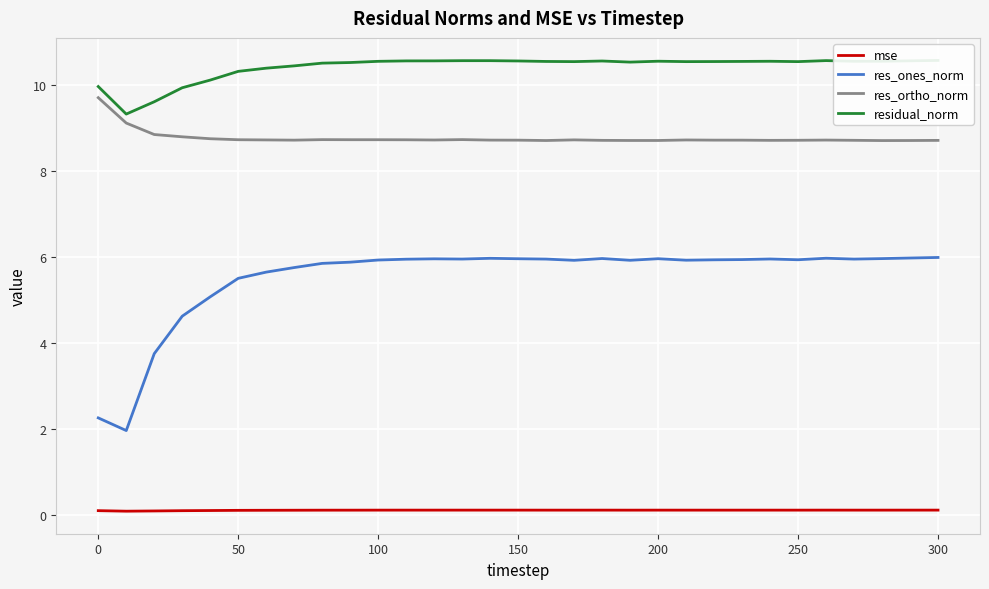

What is the average value of the mse series?

0.1